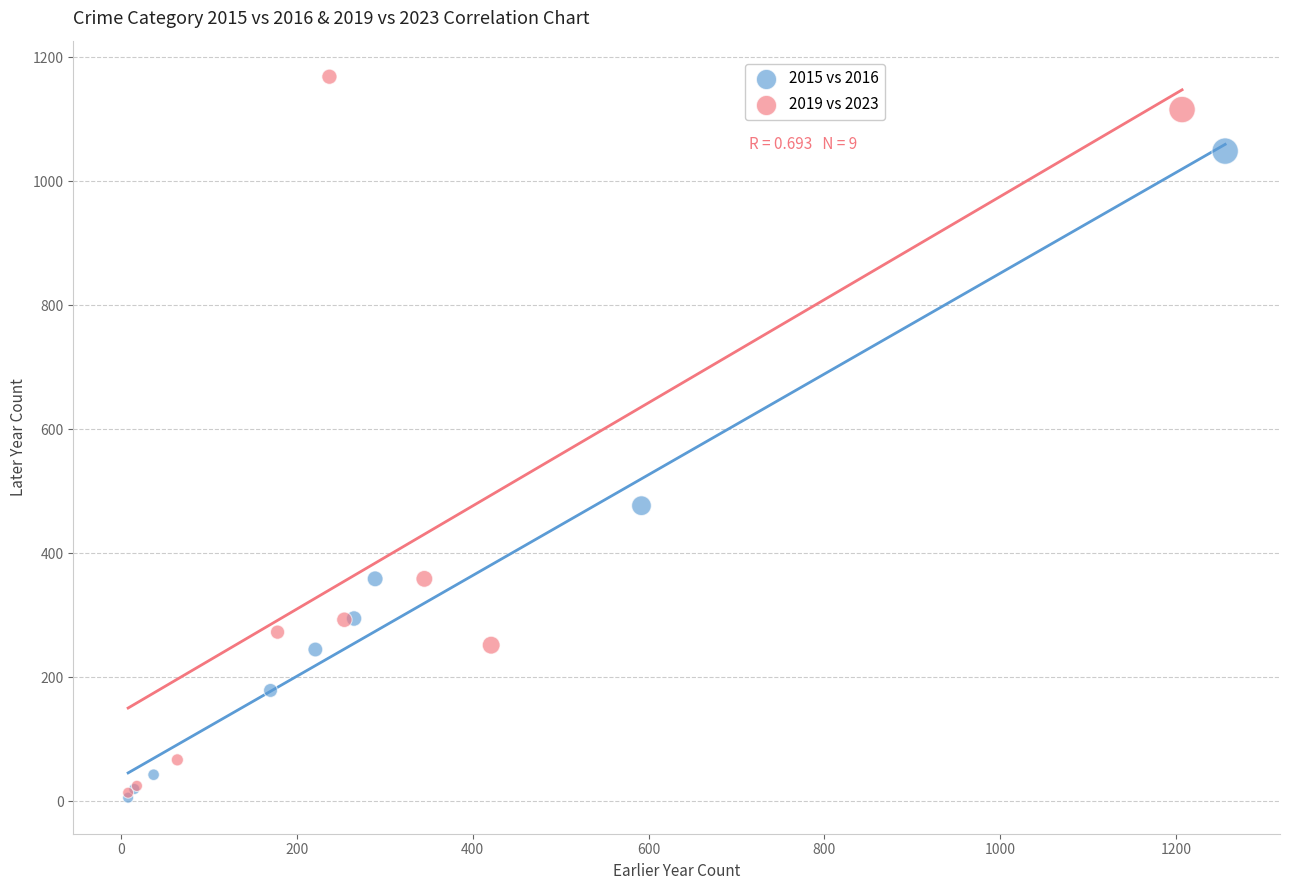

Which series reaches the maximum Y coordinate?

2019 vs 2023